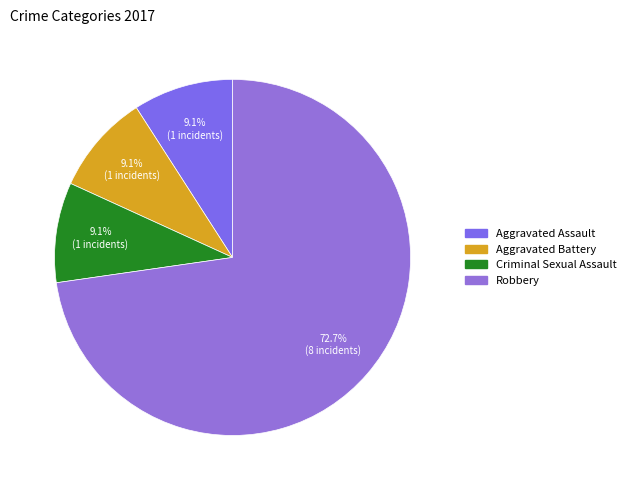

Is it true that Aggravated Battery is 17% of the pie?

False